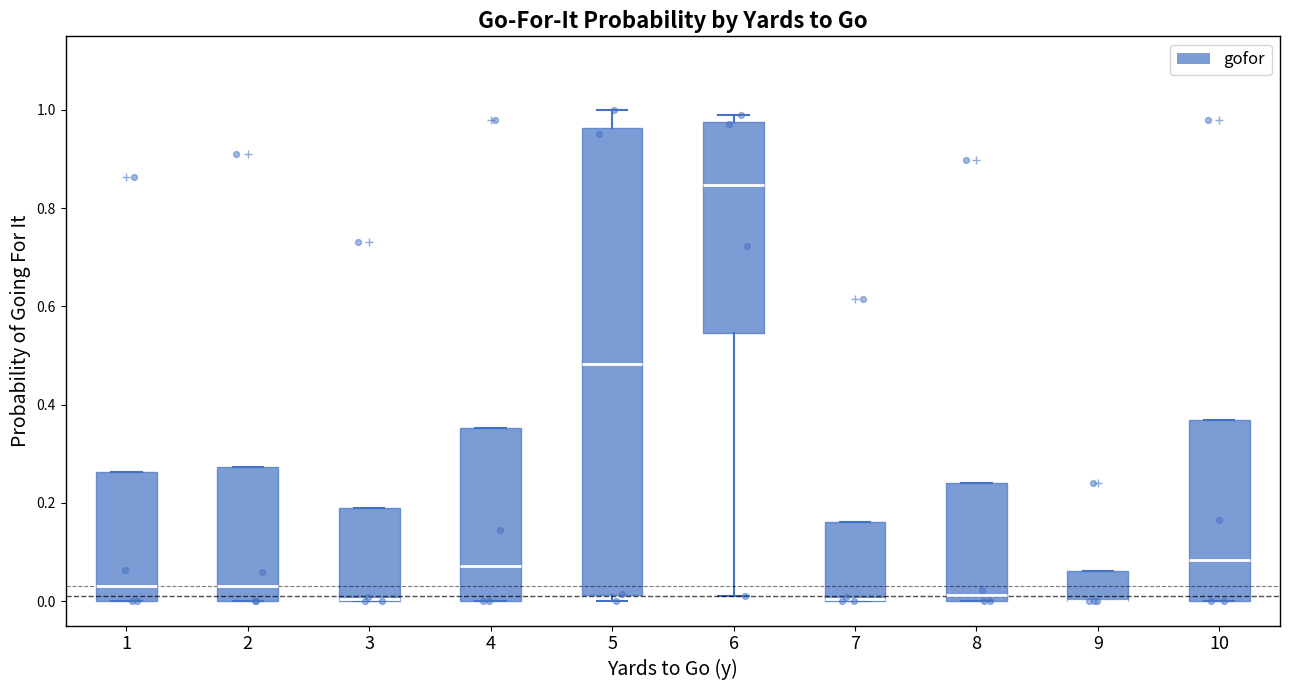

Where is the lower edge of the box at x = 3 on the y-axis? The values are not printed on the chart, so give them approximately, as read against the axis.

0.00